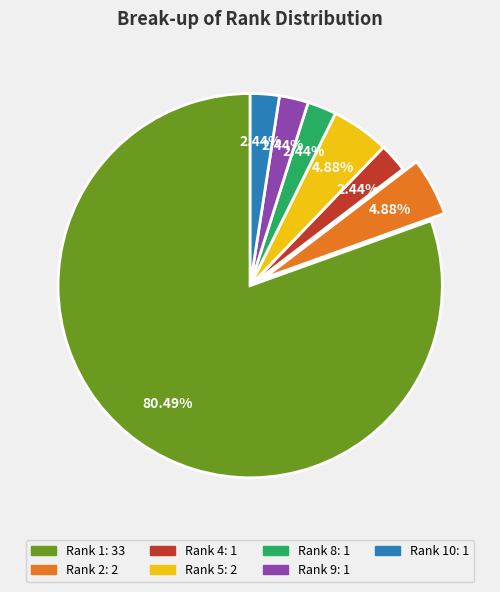

Is there a majority slice in this chart?

Yes